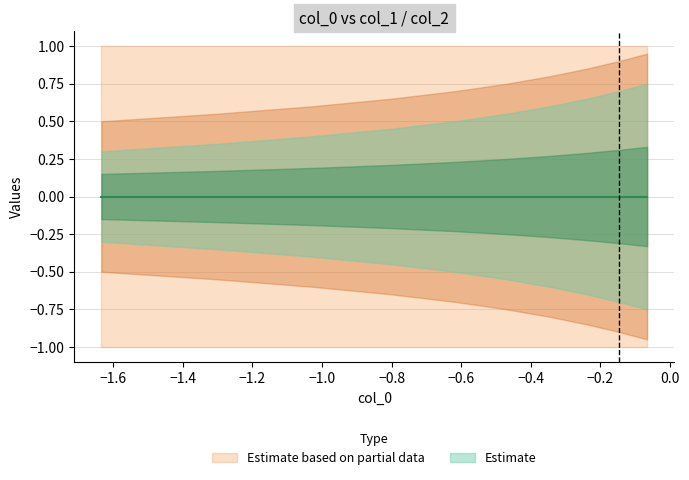

True or false: col_1 has more than 2 points higher than both neighbors.

False